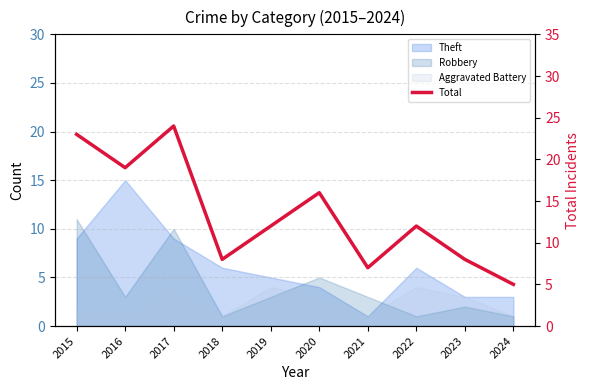

True or false: the data shows 3 at 2019.

False